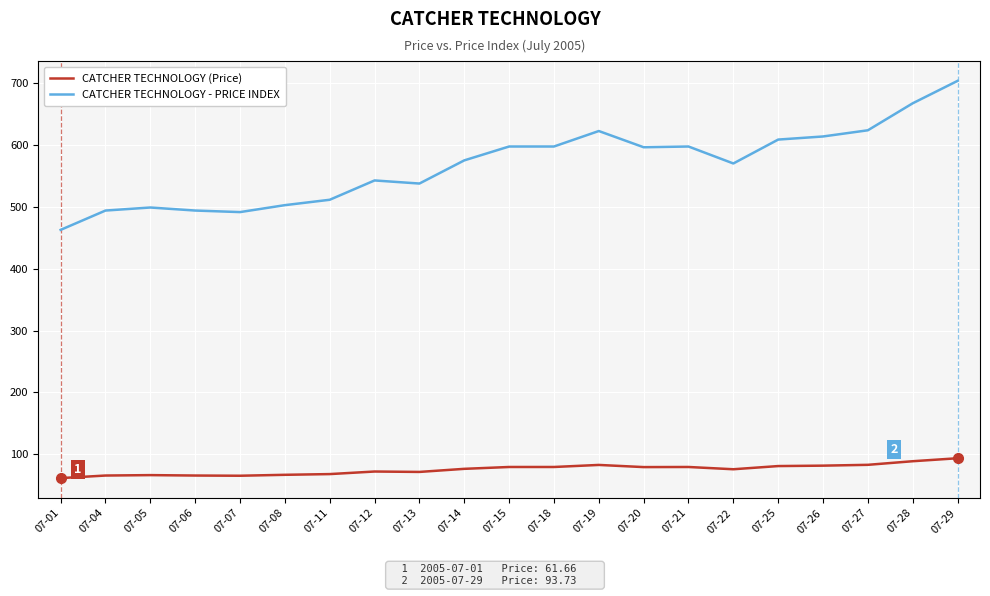

Which series has the largest total across all categories?

CATCHER TECHNOLOGY - PRICE INDEX